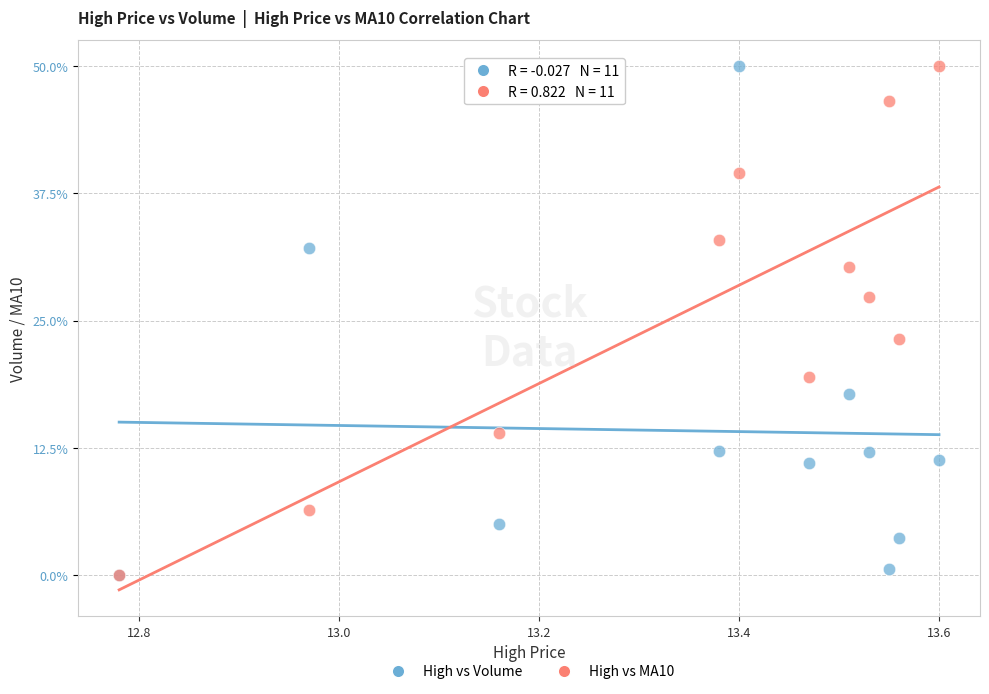

In the High vs Volume series, what Y value is closest to 25?

32.1